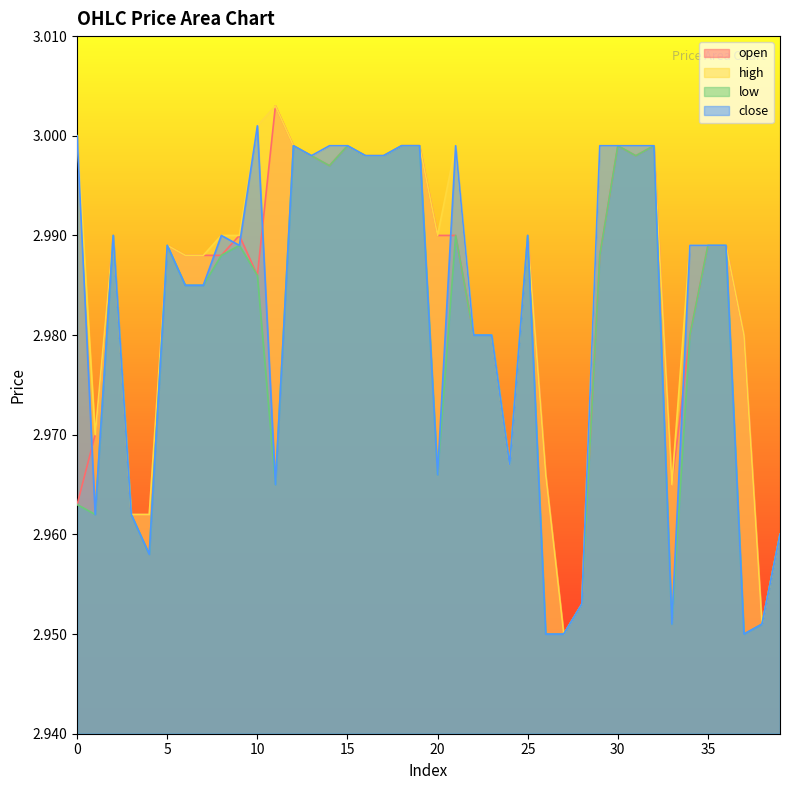

Reading right to left, transcribe all the data shown in this chart.

open: 39=3.0	38=3.0	37=3.0	36=3.0	35=3.0	34=3.0	33=3.0	32=3.0	31=3.0	30=3.0	29=3.0	28=3.0	27=3.0	26=3.0	25=3.0	24=3.0	23=3.0	22=3.0	21=3.0	20=3.0	19=3.0	18=3.0	17=3.0	16=3.0	15=3.0	14=3.0	13=3.0	12=3.0	11=3.0	10=3.0	9=3.0	8=3.0	7=3.0	6=3.0	5=3.0	4=3.0	3=3.0	2=3.0	1=3.0	0=3.0
high: 39=3.0	38=3.0	37=3.0	36=3.0	35=3.0	34=3.0	33=3.0	32=3.0	31=3.0	30=3.0	29=3.0	28=3.0	27=3.0	26=3.0	25=3.0	24=3.0	23=3.0	22=3.0	21=3.0	20=3.0	19=3.0	18=3.0	17=3.0	16=3.0	15=3.0	14=3.0	13=3.0	12=3.0	11=3.0	10=3.0	9=3.0	8=3.0	7=3.0	6=3.0	5=3.0	4=3.0	3=3.0	2=3.0	1=3.0	0=3.0
low: 39=3.0	38=3.0	37=3.0	36=3.0	35=3.0	34=3.0	33=3.0	32=3.0	31=3.0	30=3.0	29=3.0	28=3.0	27=3.0	26=3.0	25=3.0	24=3.0	23=3.0	22=3.0	21=3.0	20=3.0	19=3.0	18=3.0	17=3.0	16=3.0	15=3.0	14=3.0	13=3.0	12=3.0	11=3.0	10=3.0	9=3.0	8=3.0	7=3.0	6=3.0	5=3.0	4=3.0	3=3.0	2=3.0	1=3.0	0=3.0
close: 39=3.0	38=3.0	37=3.0	36=3.0	35=3.0	34=3.0	33=3.0	32=3.0	31=3.0	30=3.0	29=3.0	28=3.0	27=3.0	26=3.0	25=3.0	24=3.0	23=3.0	22=3.0	21=3.0	20=3.0	19=3.0	18=3.0	17=3.0	16=3.0	15=3.0	14=3.0	13=3.0	12=3.0	11=3.0	10=3.0	9=3.0	8=3.0	7=3.0	6=3.0	5=3.0	4=3.0	3=3.0	2=3.0	1=3.0	0=3.0